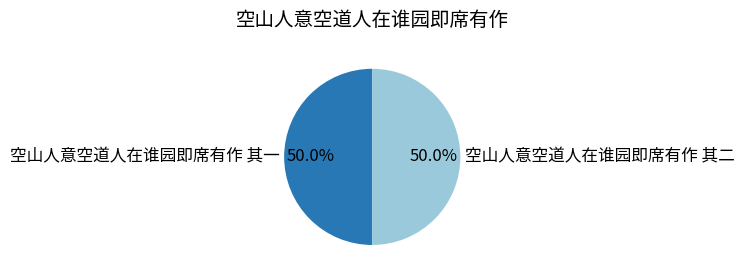

What is the total percentage of 空山人意空道人在谁园即席有作 其一 and 空山人意空道人在谁园即席有作 其二?

100.0%